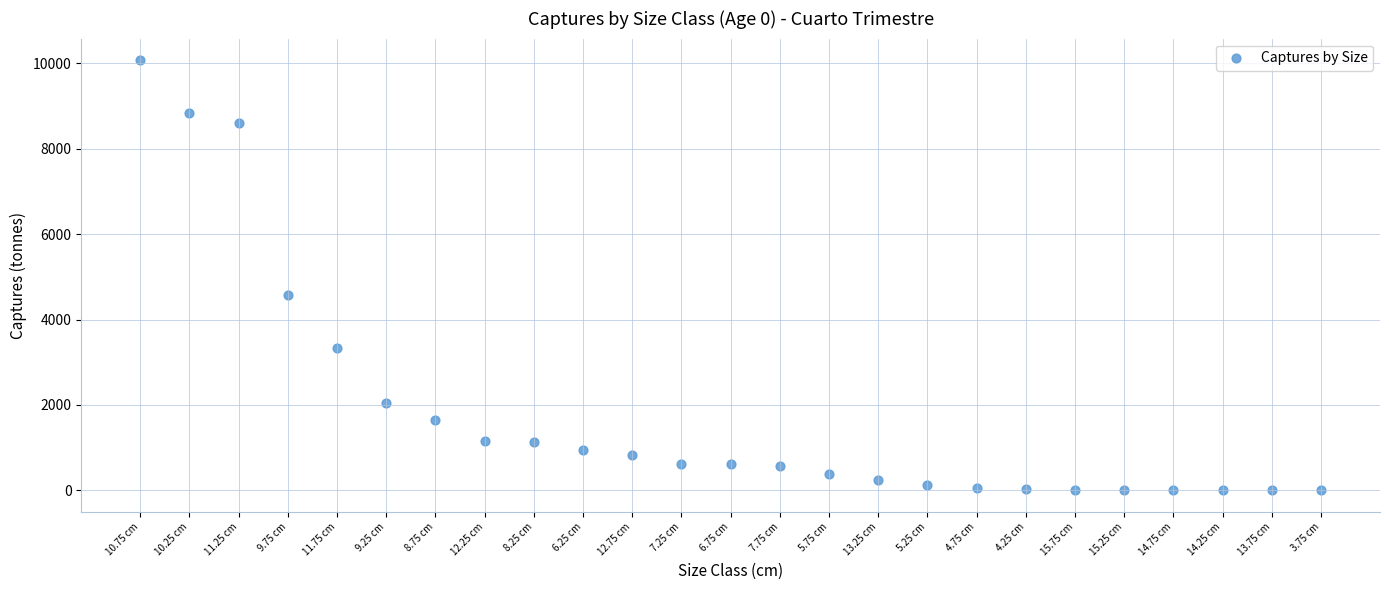

What is the range of Y values (max minus min)?

10073.1